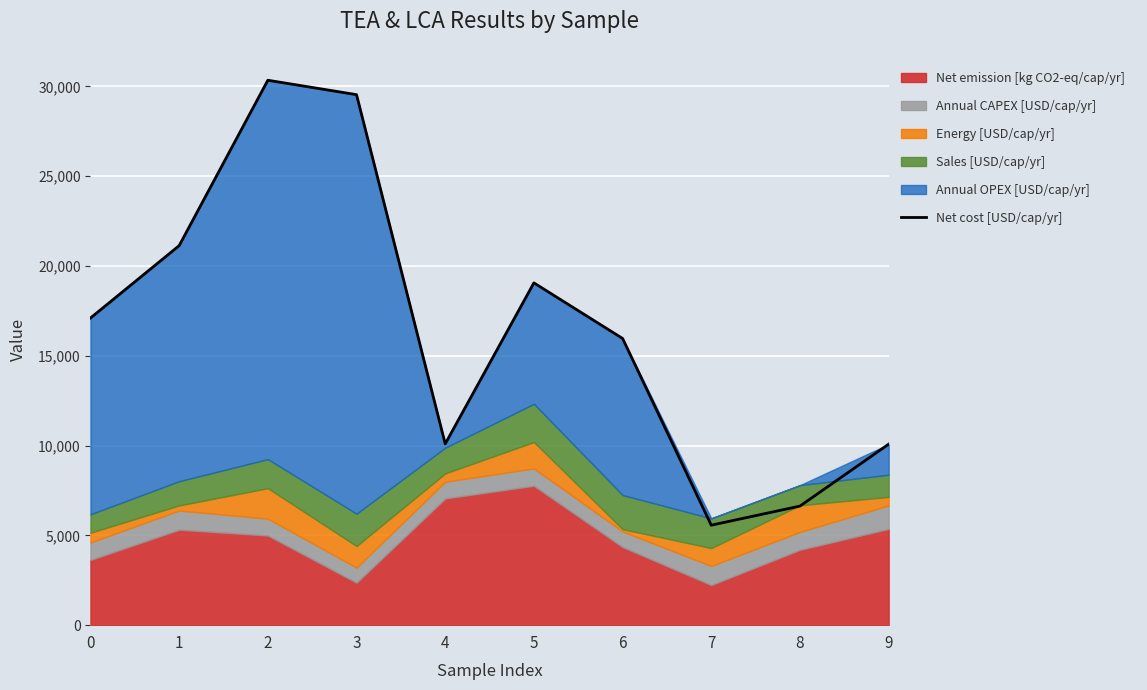

How many data points does each series have?

10